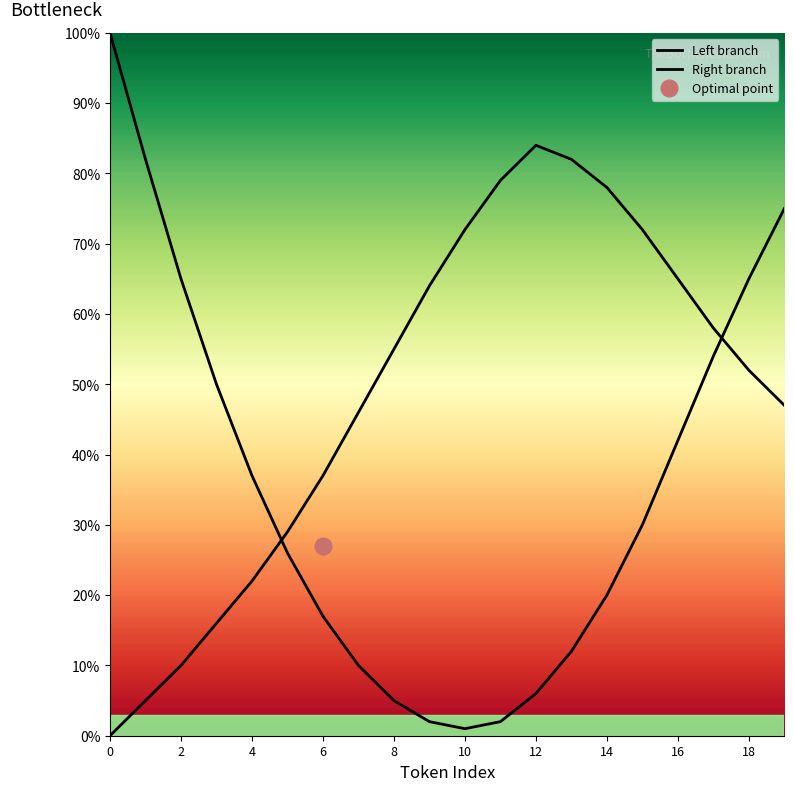

True or false: Left branch and Right branch intersect in this chart.

True